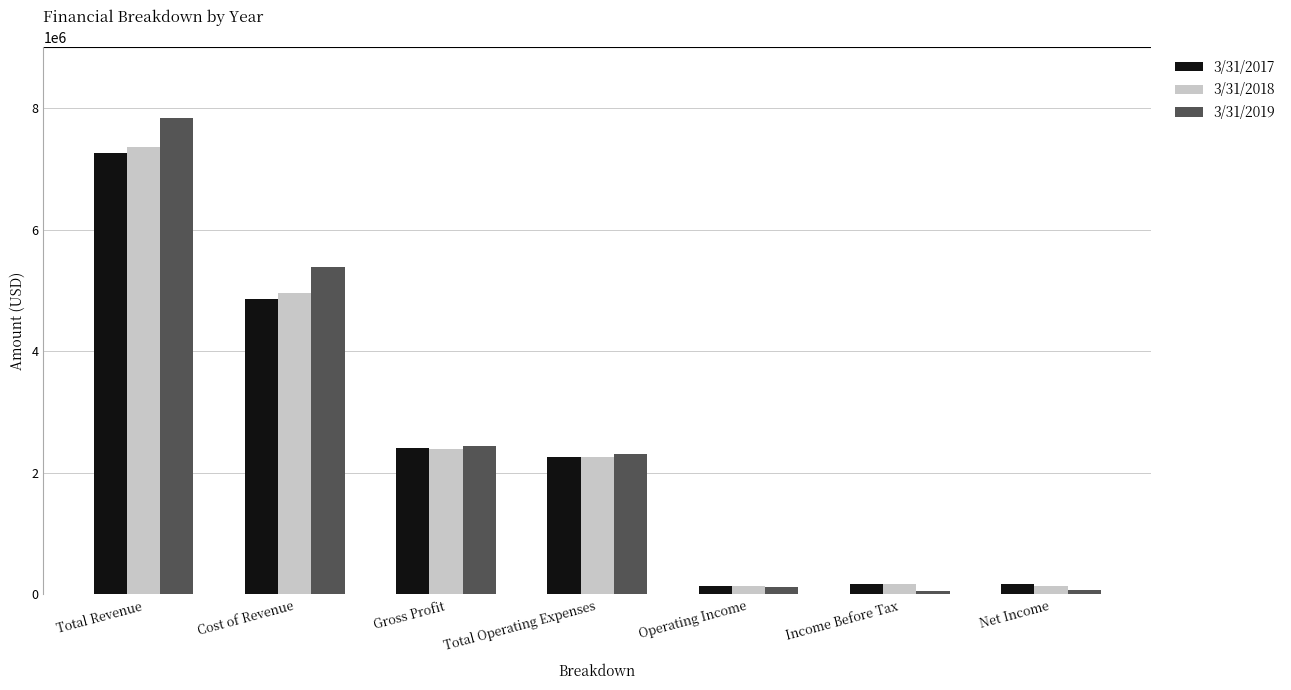

Which label corresponds to the largest value in the chart?

Total Revenue